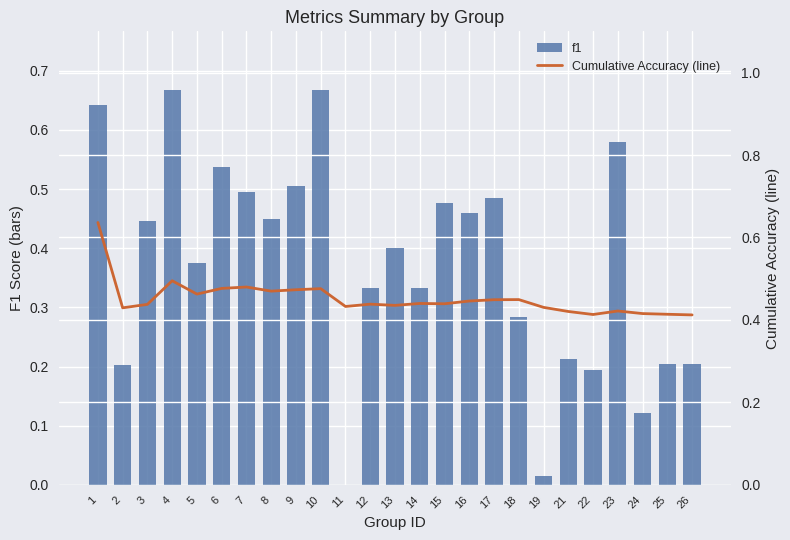

At which category is the sum across all series the highest?

1